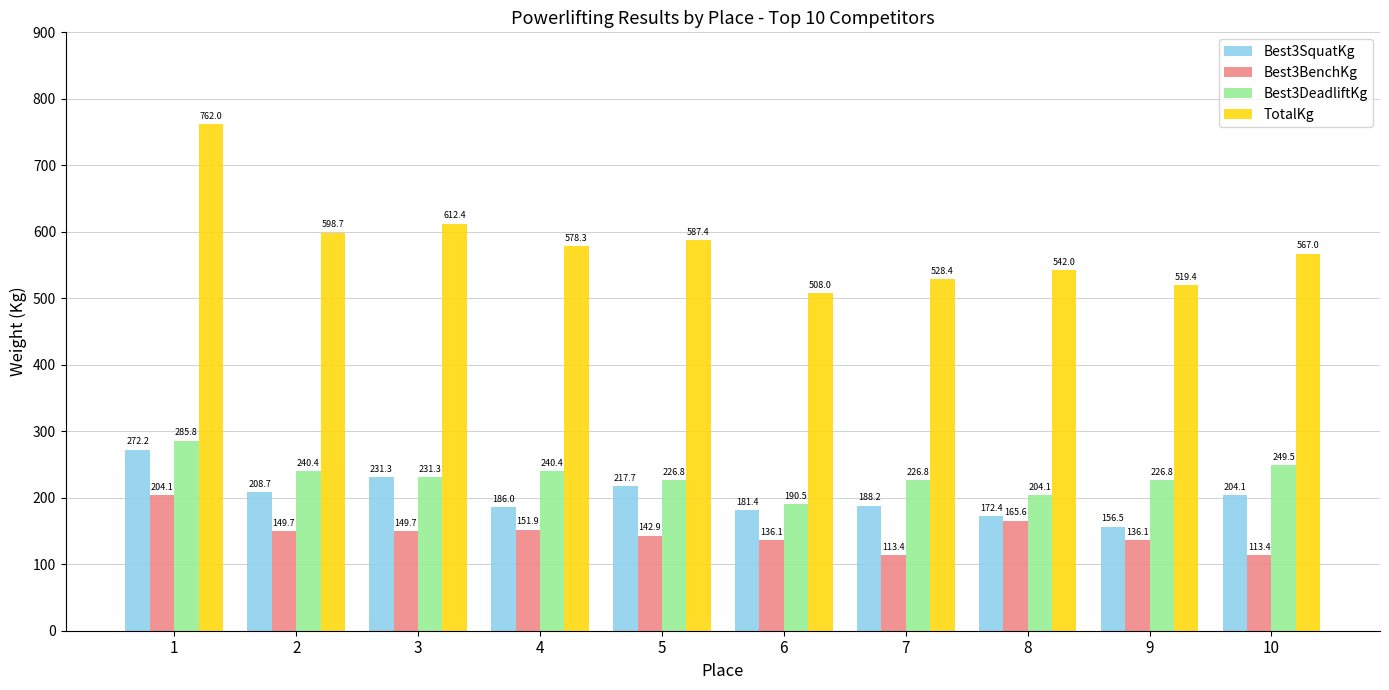

What is the difference between the second highest and second lowest values in the Best3BenchKg series?

52.2